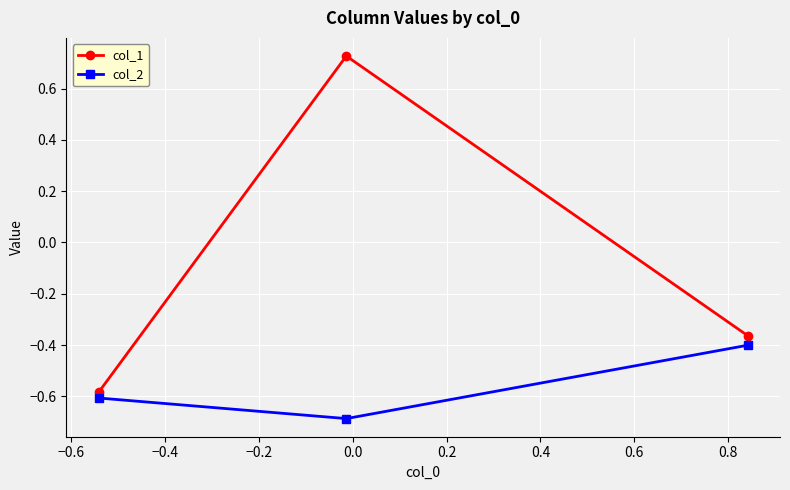

Which series has the largest total across all categories?

col_1